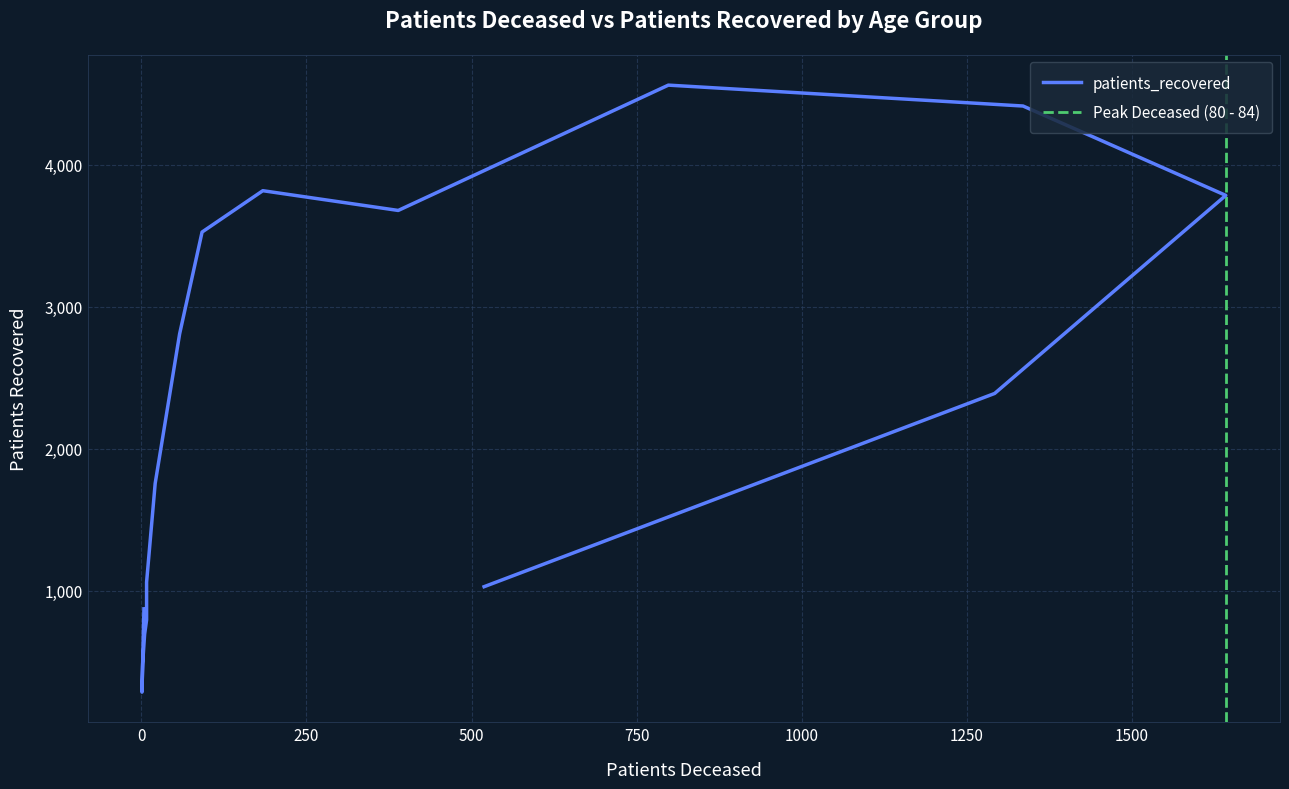

Reading right to left, list all the values displayed in this chart.

>90=1030	85 - 89=2390	80 - 84=3784	75 - 79=4413	70 - 74=4560	65 - 69=3678	60 - 64=3817	55 - 59=3526	50 - 54=2809	45 - 49=1757	40 - 44=1062	35 - 39=797	30 - 34=695	25 - 29=485	20 - 24=288	<20=874